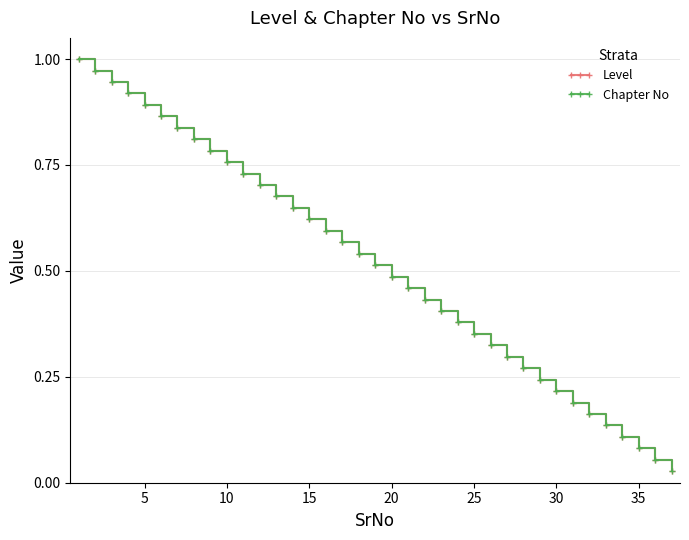

Does the chart have visible grid lines?

Yes